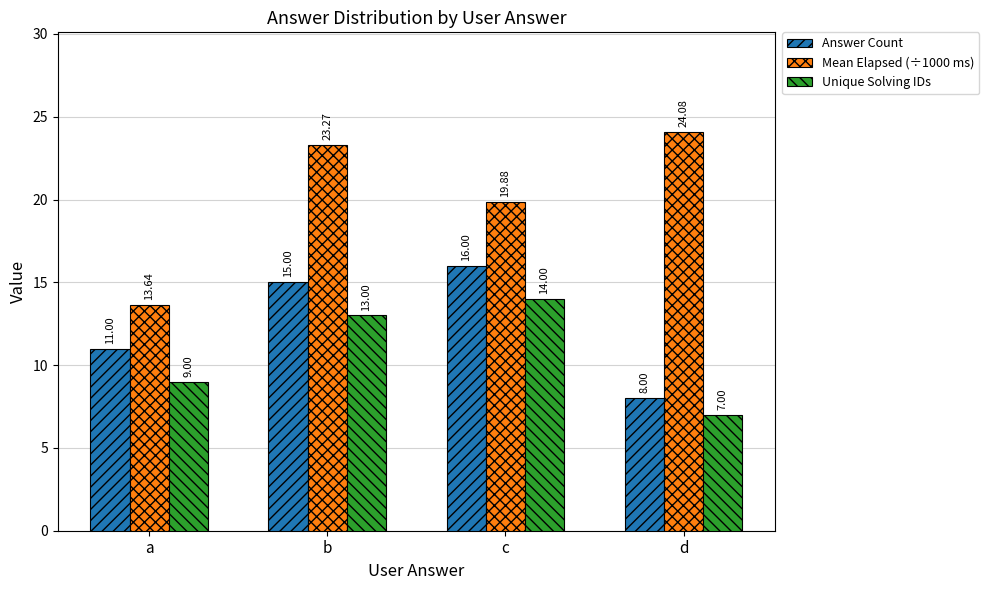

Reading left to right, list all the values displayed in this chart.

Answer Count: a=11.0	b=15.0	c=16.0	d=8.0
Mean Elapsed (÷1000 ms): a=13.6	b=23.3	c=19.9	d=24.1
Unique Solving IDs: a=9.0	b=13.0	c=14.0	d=7.0